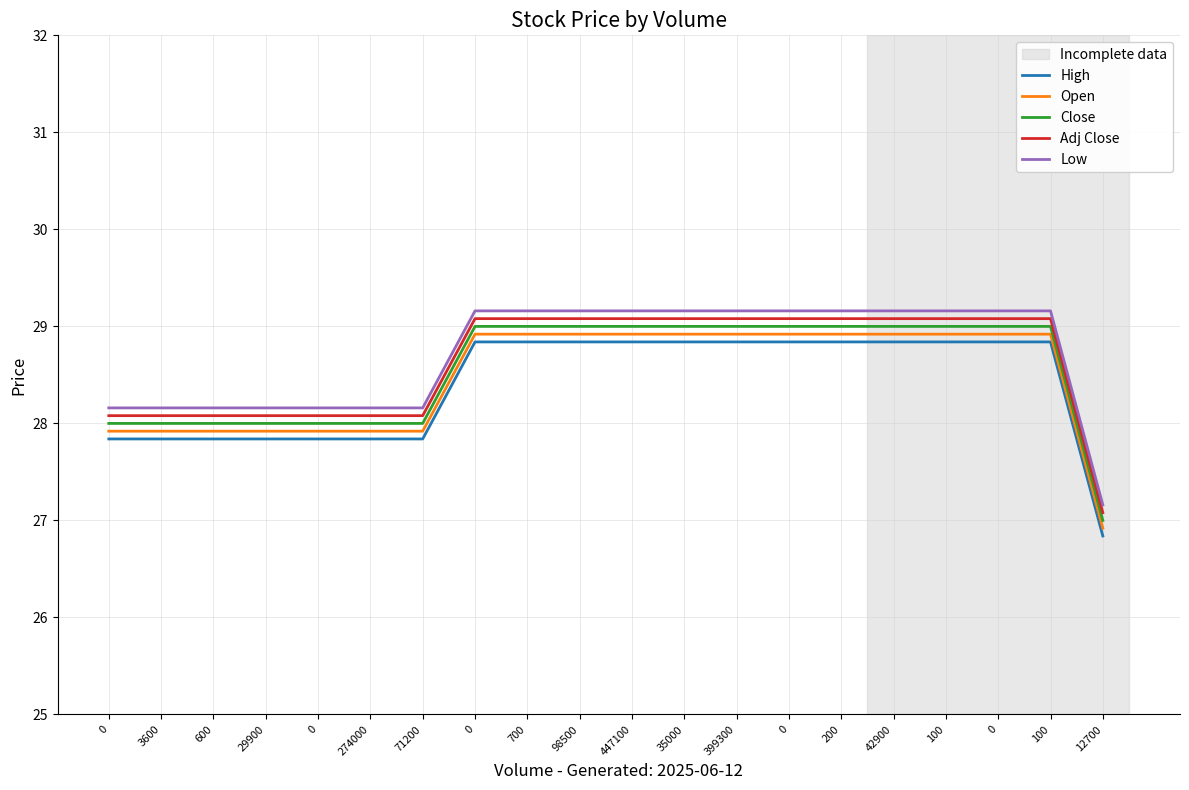

Count the number of data series in this chart.

5